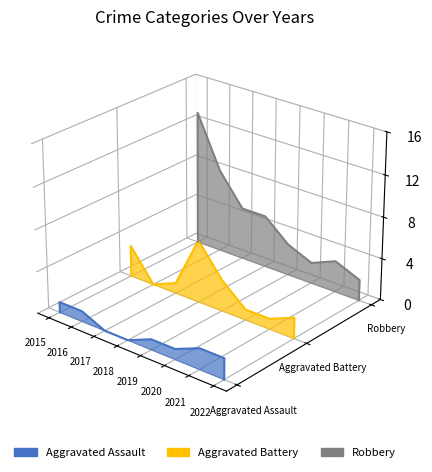

True or false: Aggravated Battery and Aggravated Assault cross at least once.

False